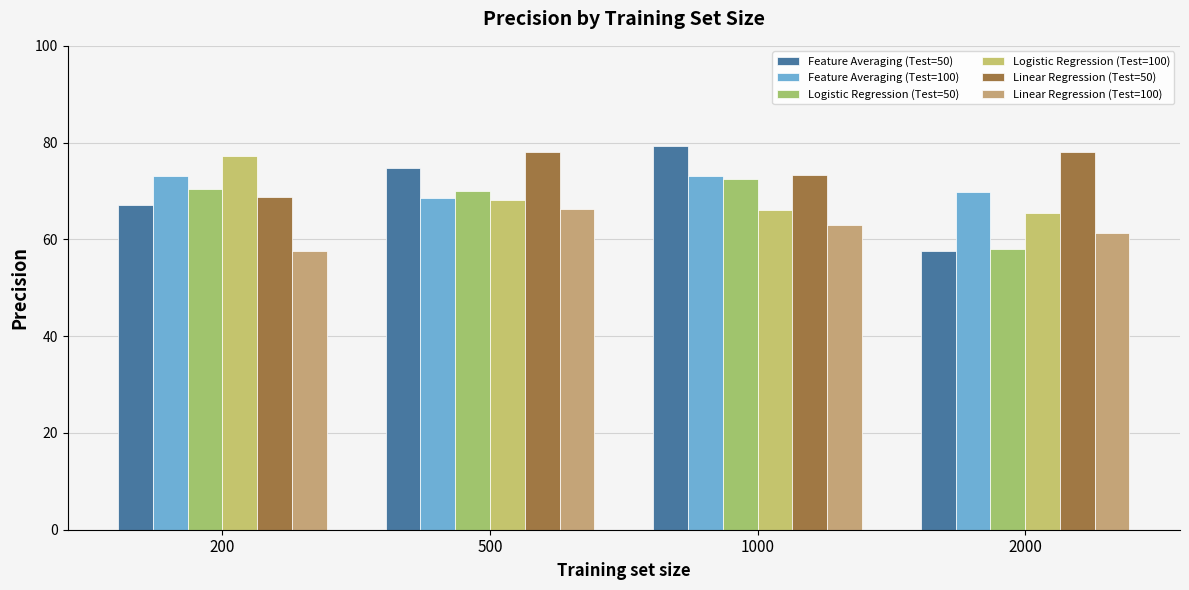

At which label does Logistic Regression (Test=100) reach its peak?

200